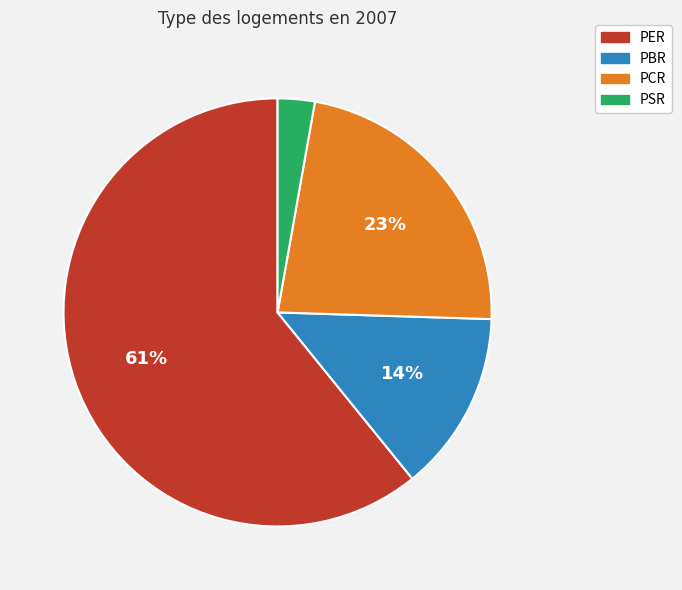

Is the sum of PSR and PER greater than half?

Yes